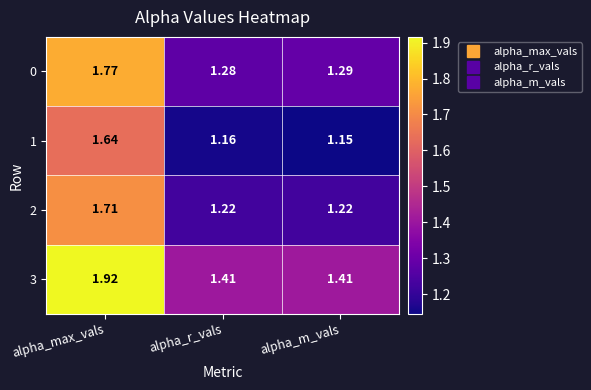

Which series has the largest range (max minus min)?

3